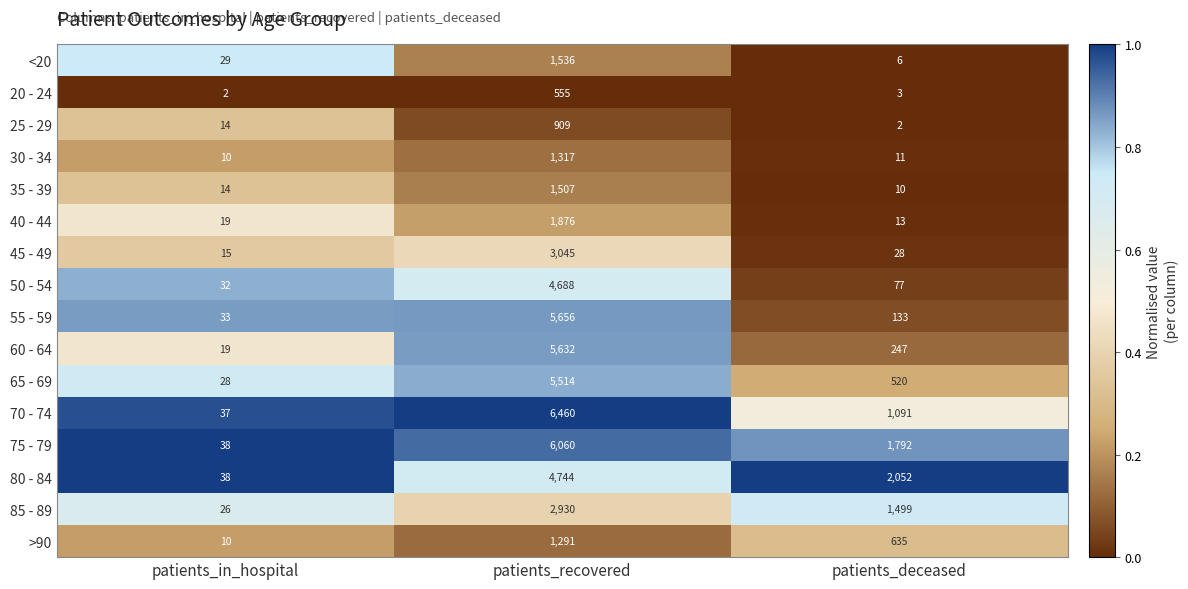

True or false: 45 - 49 has a value of 6 at patients_in_hospital.

False